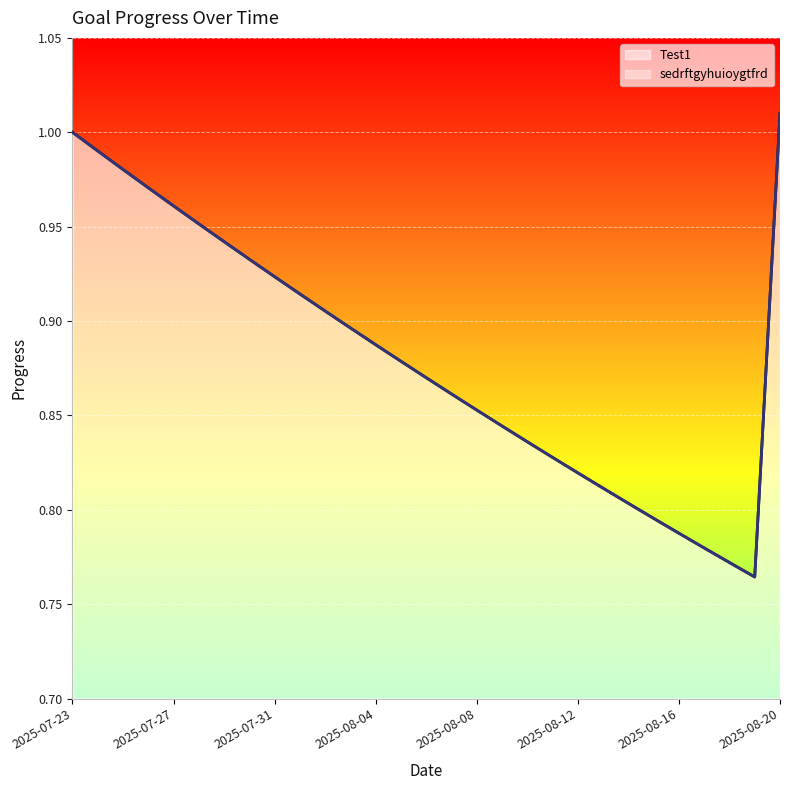

Between 2025-07-27 and 2025-08-16, which series saw the biggest shift?

Test1